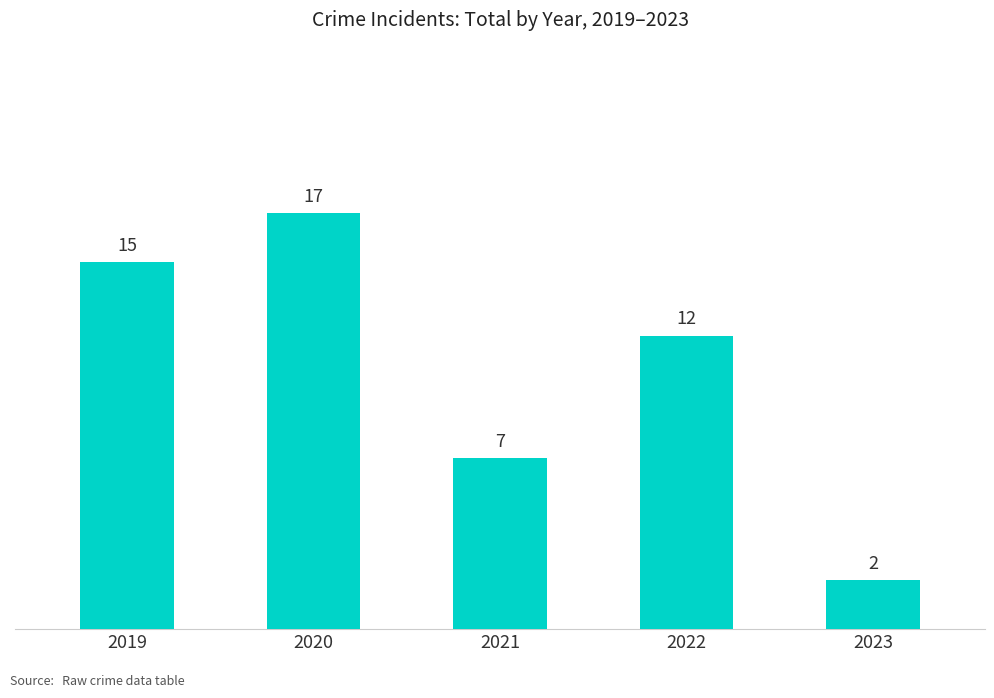

What is the sum of all values?

53